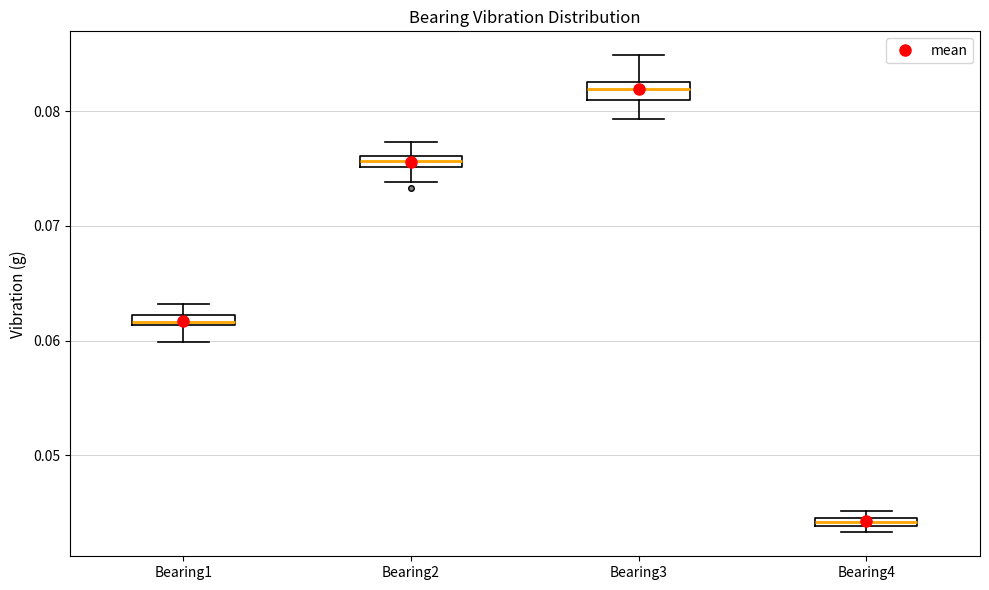

Which box has the highest median line?

Bearing3